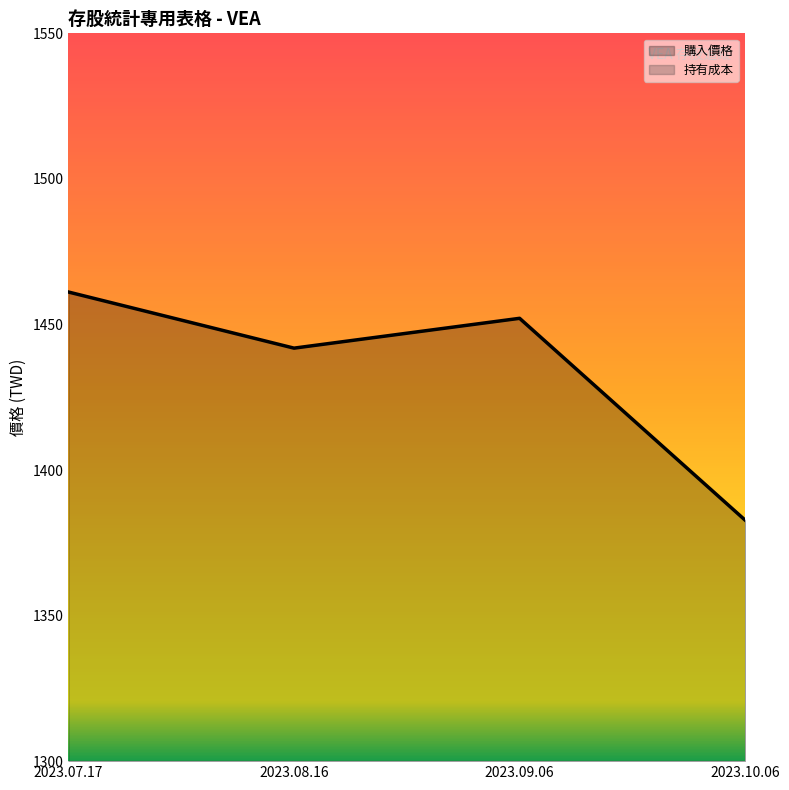

The chart shows a value of 413.9 at 2023.09.06. True or false?

False